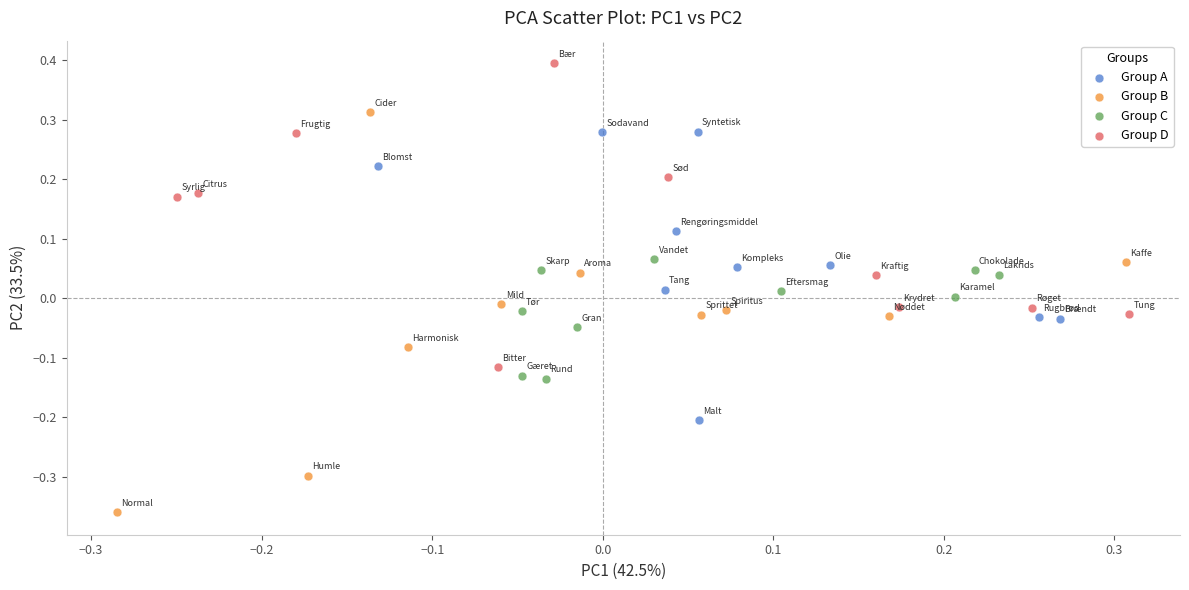

Which series reaches the minimum Y coordinate?

Group B